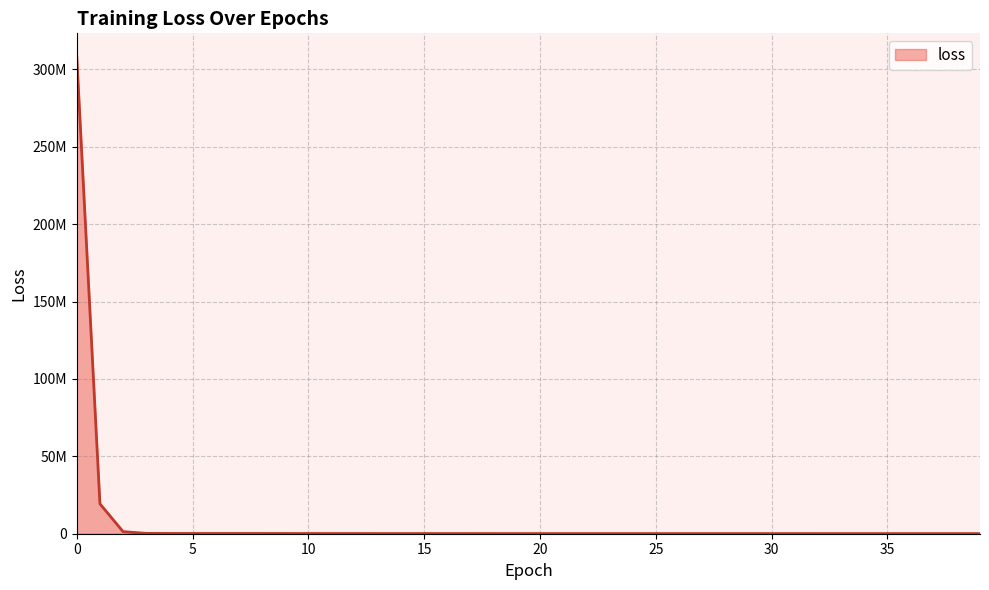

What is the average value?

8318058.4